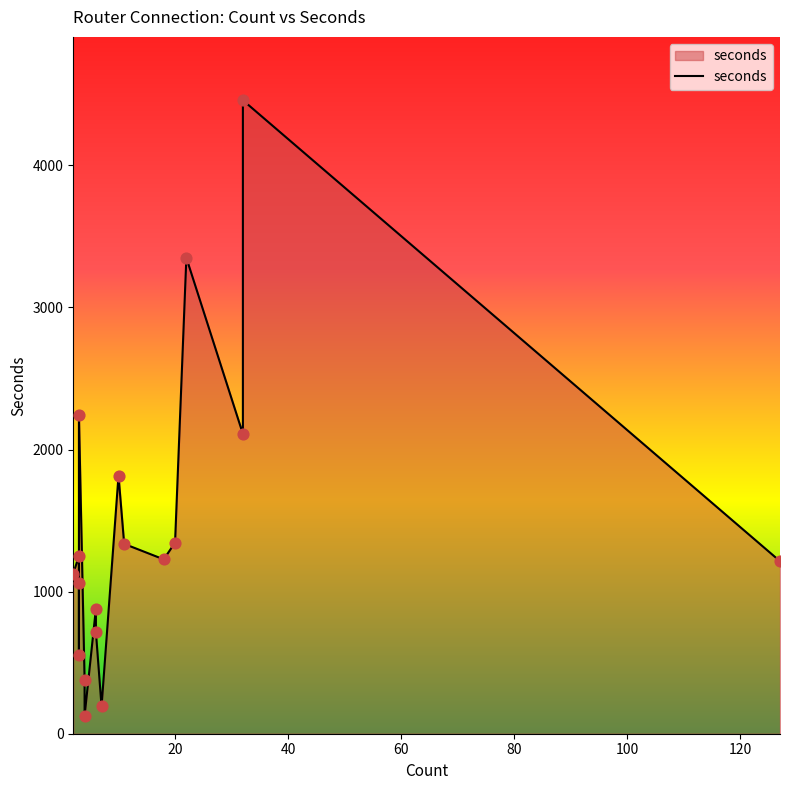

Between 20 and 3, which is larger?

20